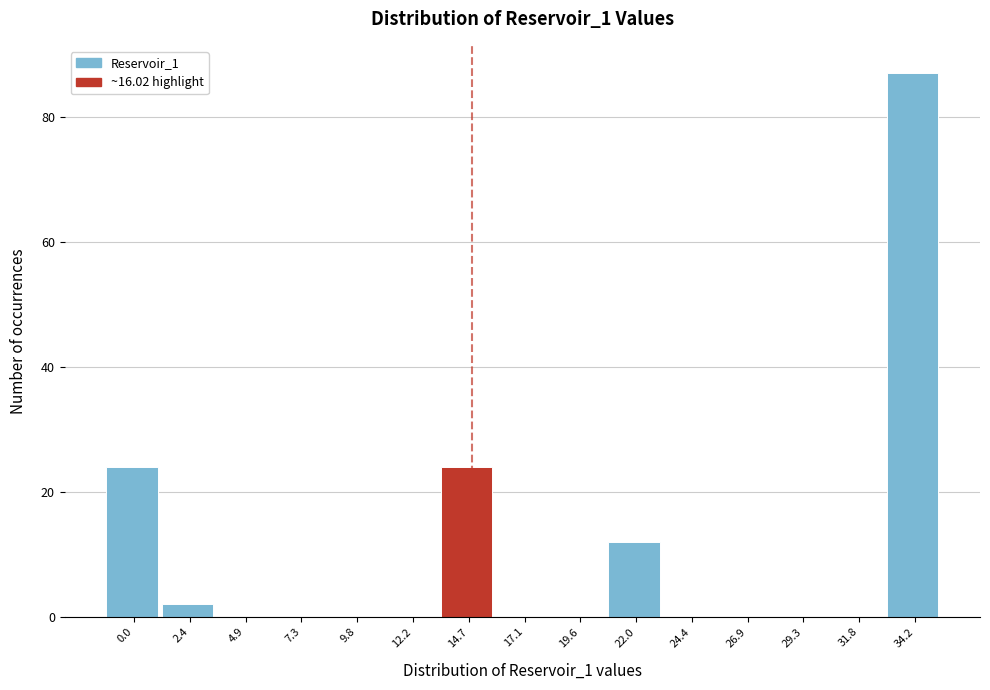

Reading left to right, list all the values displayed in this chart.

0.0=24	2.4=2	4.9=0	7.3=0	9.8=0	12.2=0	14.7=24	17.1=0	19.6=0	22.0=12	24.4=0	26.9=0	29.3=0	31.8=0	34.2=87